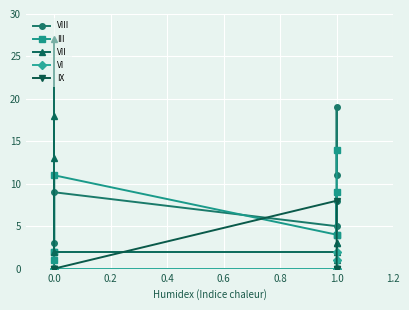

What is the difference between the second highest and second lowest values in the VI series?

1